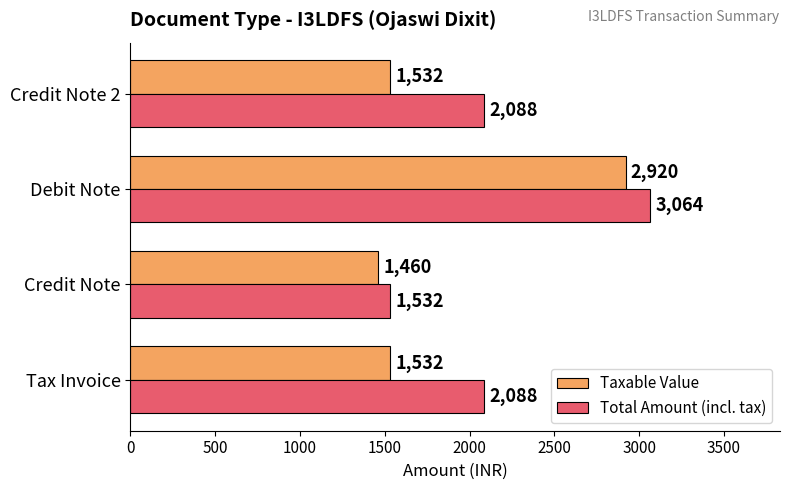

Rank the series by their average value, from lowest to highest.

Taxable Value, Total Amount (incl. tax)